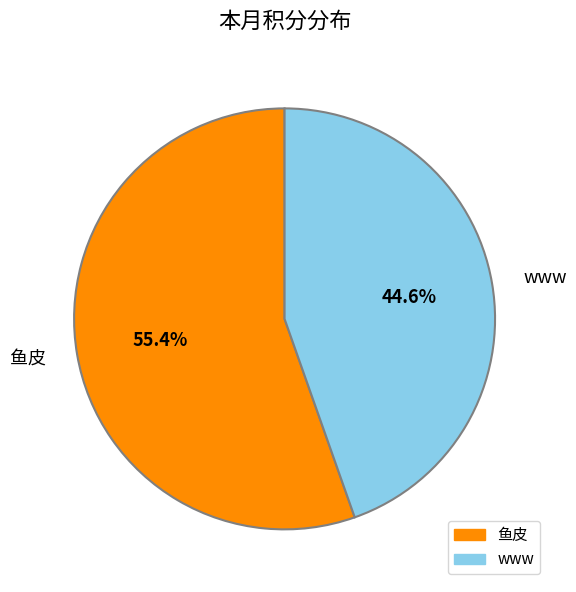

To the nearest percent, what is the difference between the www and 鱼皮 slice percentages?

11%